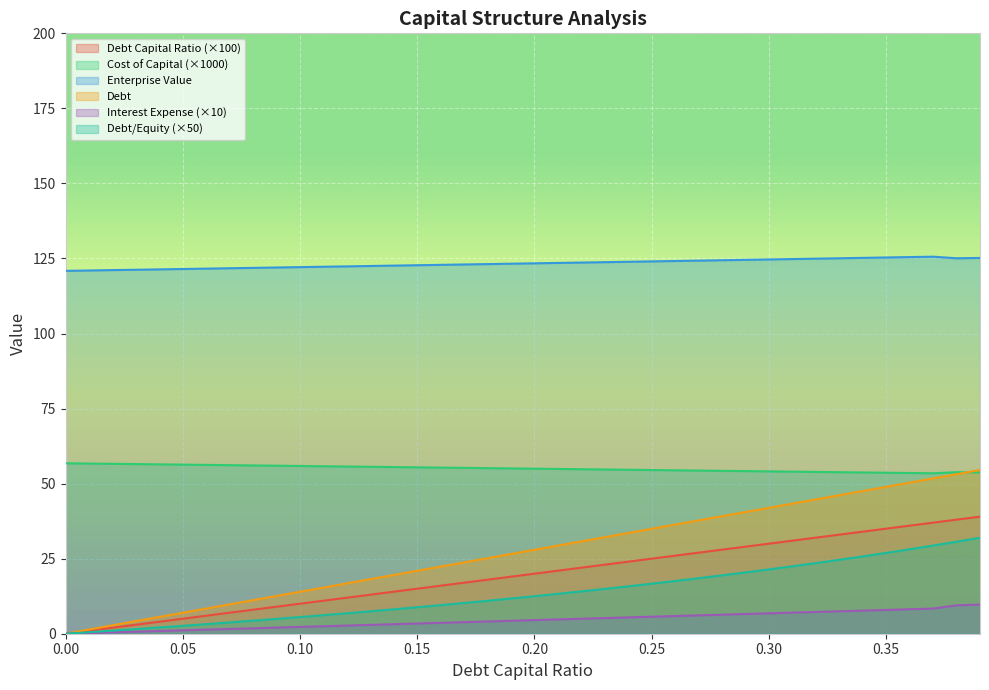

At which category is the sum across all series the highest?

0.39